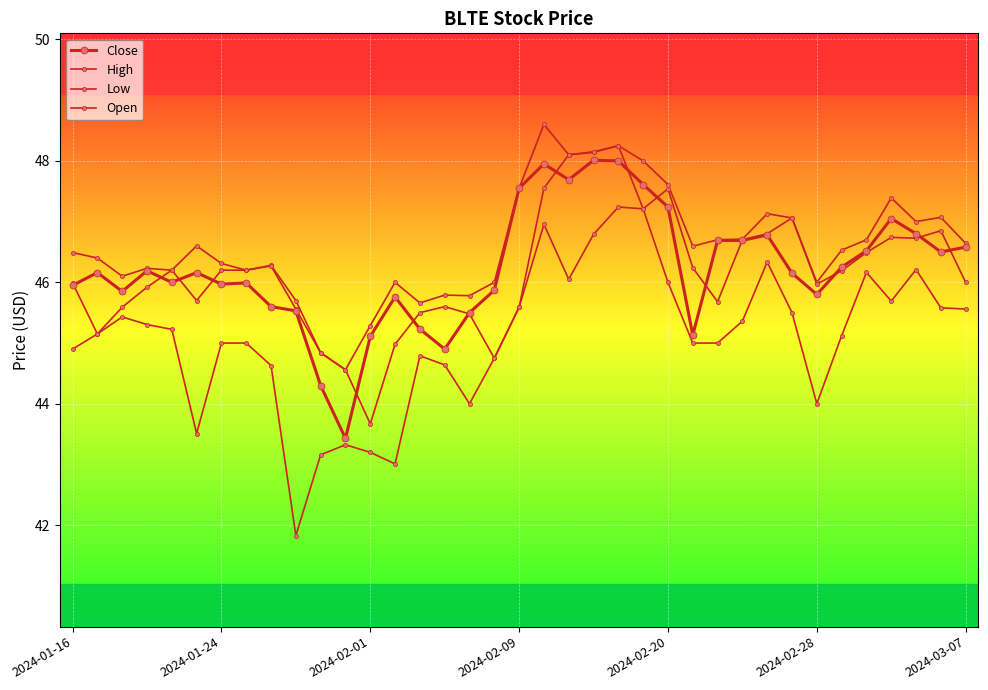

Reading right to left, transcribe all the data shown in this chart.

Close: 46.6	46.5	46.8	47.0	46.5	46.2	45.8	46.2	46.8	46.7	46.7	45.1	47.2	47.6	48.0	48.0	47.7	48.0	47.5	45.9	45.5	44.9	45.2	45.8	45.1	43.4	44.3	45.5	45.6	46.0	46.0	46.2	46.0	46.2	45.8	46.2	46.0
High: 46.6	47.1	47.0	47.4	46.7	46.5	46.0	47.1	47.1	46.7	46.7	46.6	47.6	48.0	48.2	48.2	48.1	48.6	47.5	46.0	45.8	45.8	45.7	46.0	45.3	44.6	44.8	45.7	46.3	46.2	46.3	46.6	46.2	46.2	46.1	46.4	46.5
Low: 45.6	45.6	46.2	45.7	46.2	45.1	44.0	45.5	46.3	45.4	45.0	45.0	46.0	47.2	47.2	46.8	46.0	47.0	45.6	44.8	44.0	44.6	44.8	43.0	43.2	43.3	43.2	41.8	44.6	45.0	45.0	43.5	45.2	45.3	45.4	45.2	44.9
Open: 46.0	46.8	46.7	46.7	46.5	46.2	46.0	47.1	46.8	46.7	45.7	46.2	47.5	47.2	48.2	48.1	48.1	47.5	45.6	44.8	45.5	45.6	45.5	45.0	43.7	44.6	44.8	45.6	46.3	46.2	46.2	45.7	46.2	45.9	45.6	45.2	46.0